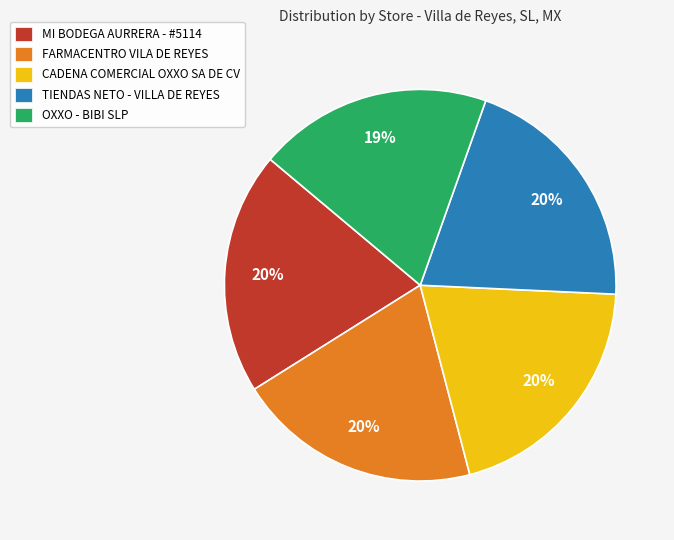

To the nearest percent, what percentage of the pie is OXXO - BIBI SLP?

19%